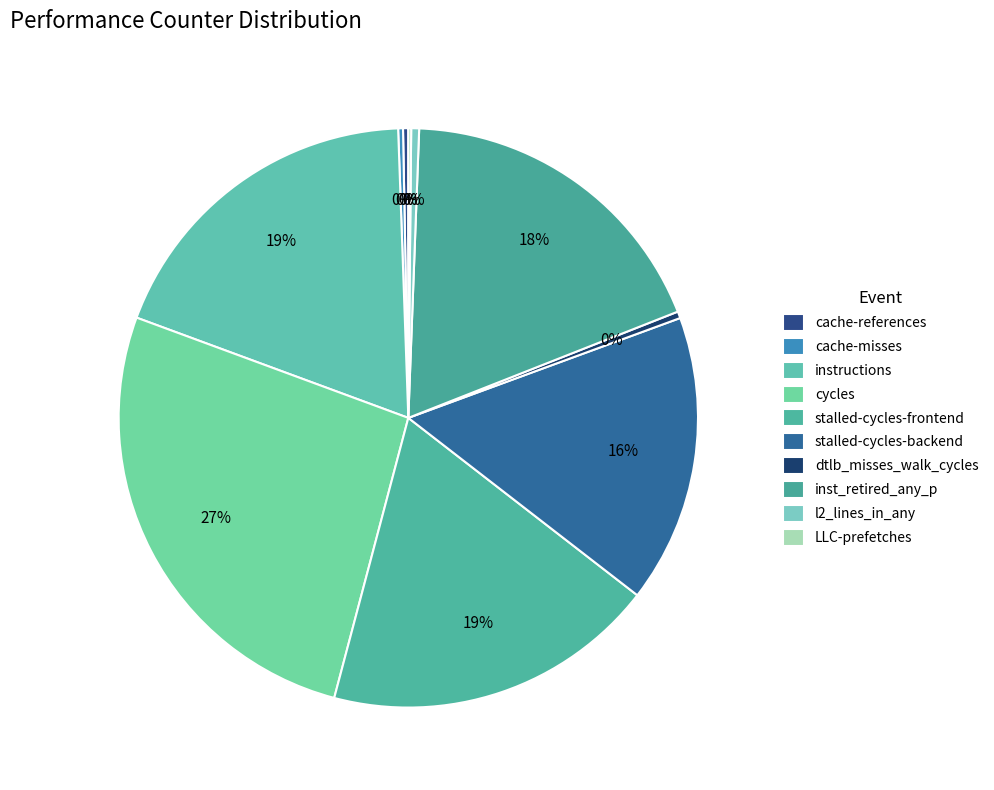

Rank the categories by value from highest to lowest.

cycles, instructions, stalled-cycles-frontend, inst_retired_any_p, stalled-cycles-backend, l2_lines_in_any, dtlb_misses_walk_cycles, cache-references, cache-misses, LLC-prefetches